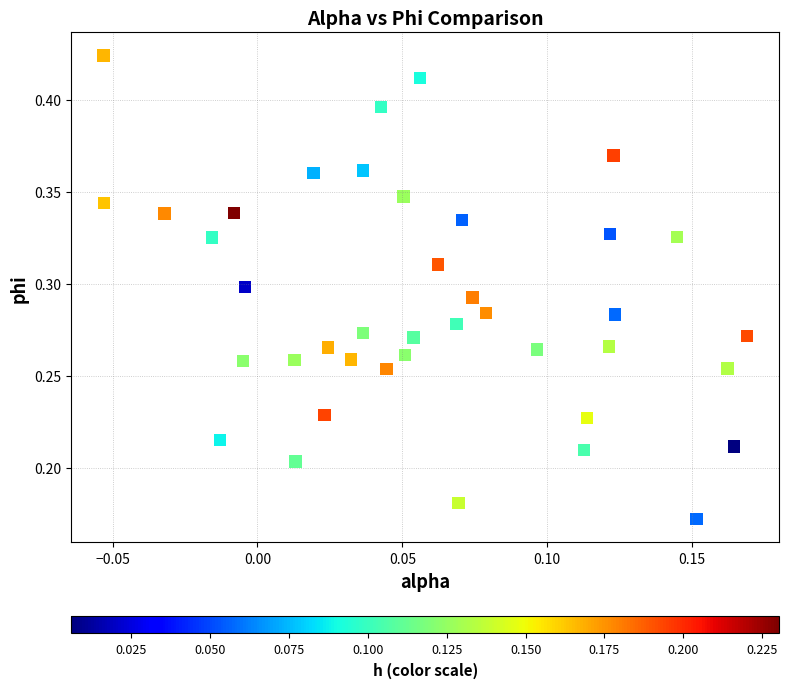

How many data points are displayed?

40